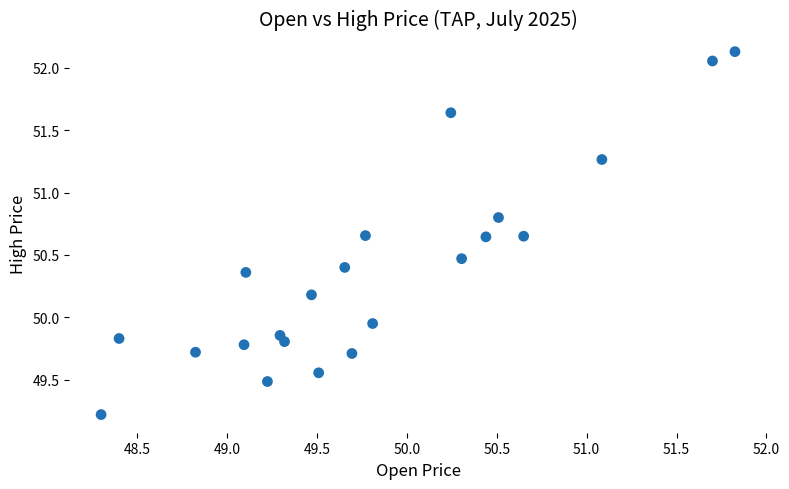

What is the range of X values (max minus min)?

3.5